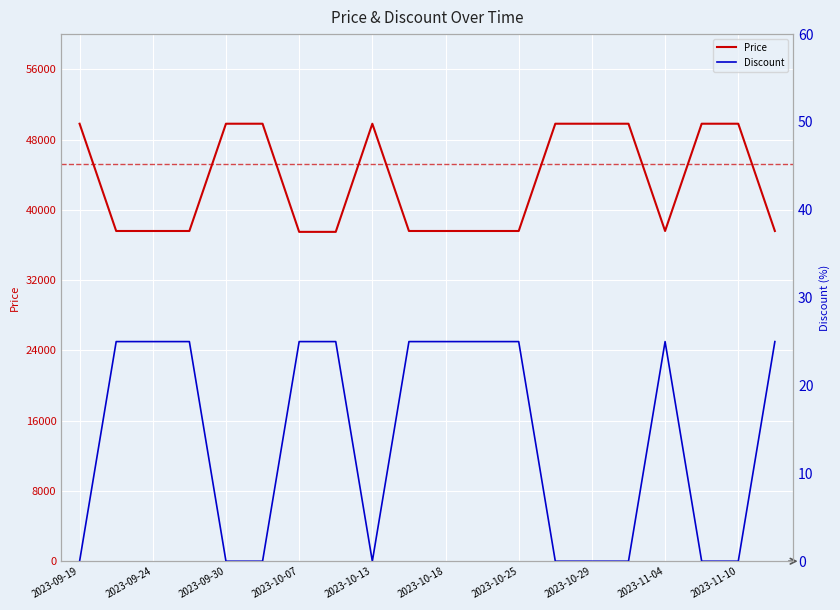

How many lines are shown in the chart?

2